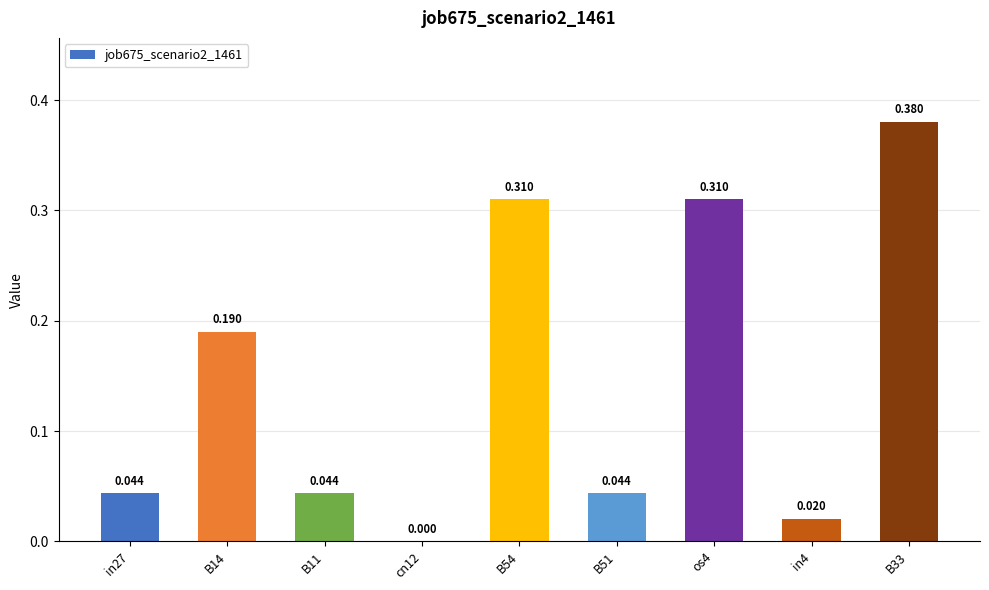

Reading left to right, transcribe all the data shown in this chart.

in27=0.0	B14=0.2	B11=0.0	cn12=0.0	B54=0.3	B51=0.0	os4=0.3	in4=0.0	B33=0.4